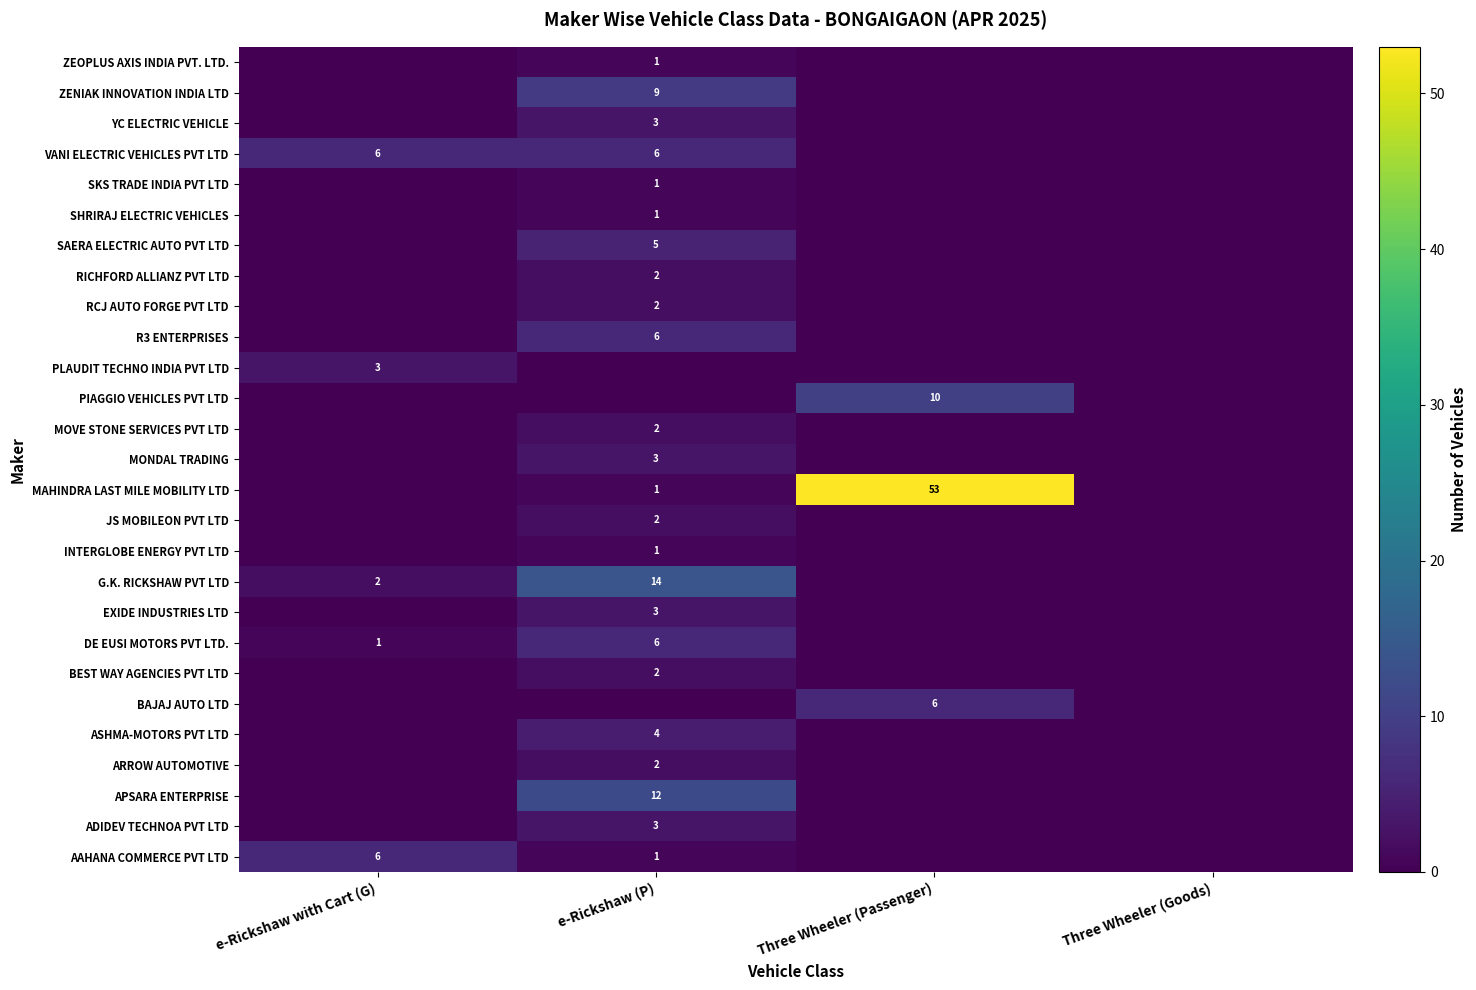

The value of PLAUDIT TECHNO INDIA PVT LTD at e-Rickshaw with Cart (G) is 1. True or false?

False